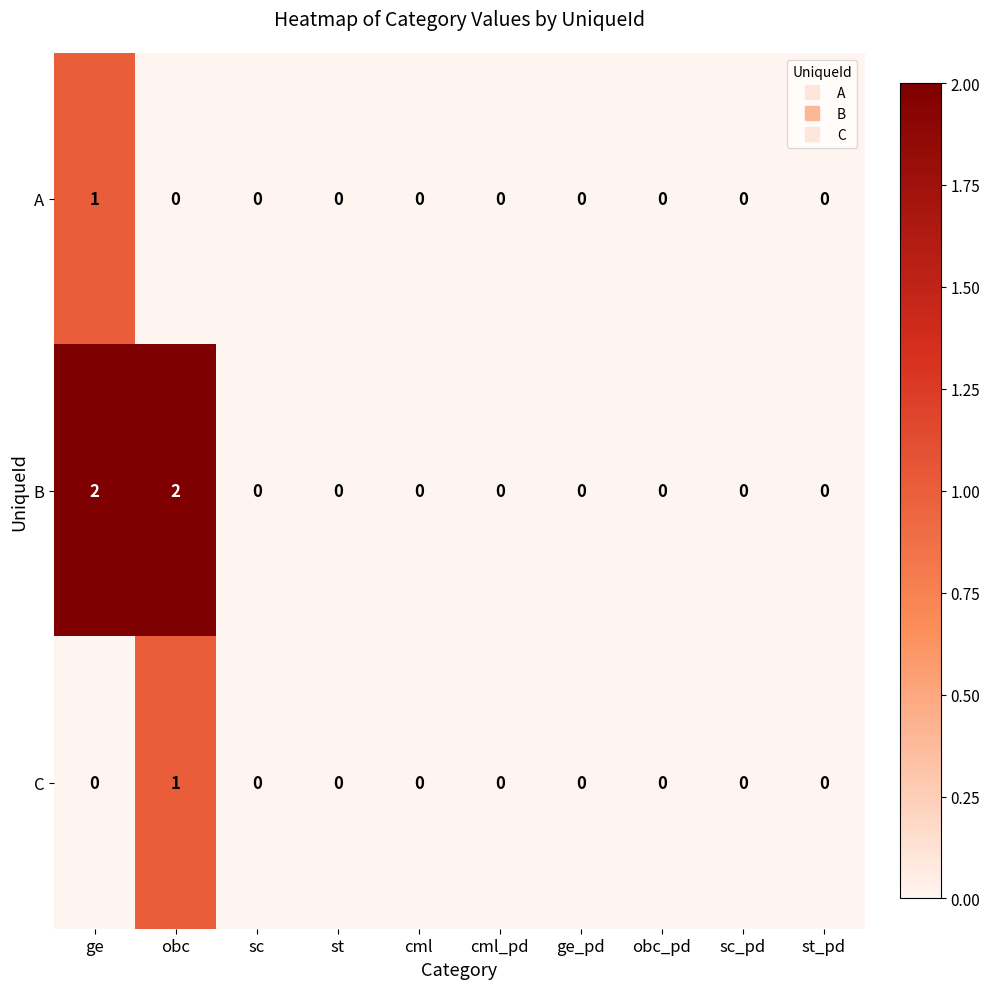

Reading left to right, list all the values displayed in this chart.

A: ge=1	obc=0	sc=0	st=0	cml=0	cml_pd=0	ge_pd=0	obc_pd=0	sc_pd=0	st_pd=0
B: ge=2	obc=2	sc=0	st=0	cml=0	cml_pd=0	ge_pd=0	obc_pd=0	sc_pd=0	st_pd=0
C: ge=0	obc=1	sc=0	st=0	cml=0	cml_pd=0	ge_pd=0	obc_pd=0	sc_pd=0	st_pd=0